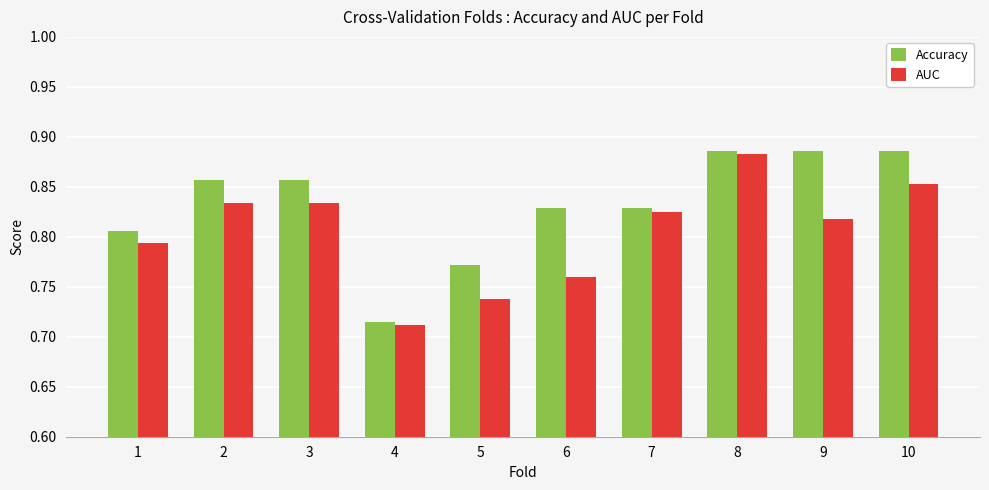

The value of Accuracy at 1 is 1.4. True or false?

False